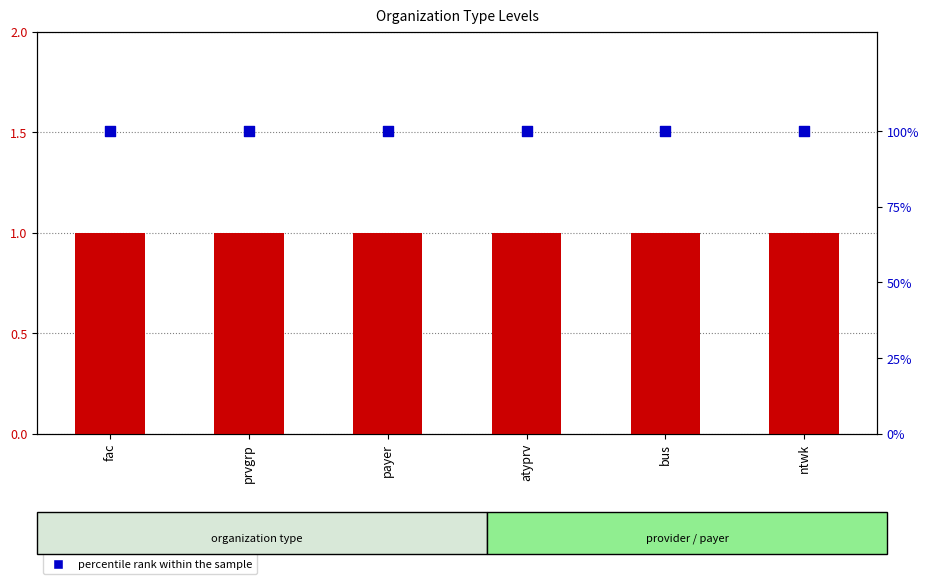

Which series reaches the maximum Y coordinate?

percentile rank within the sample